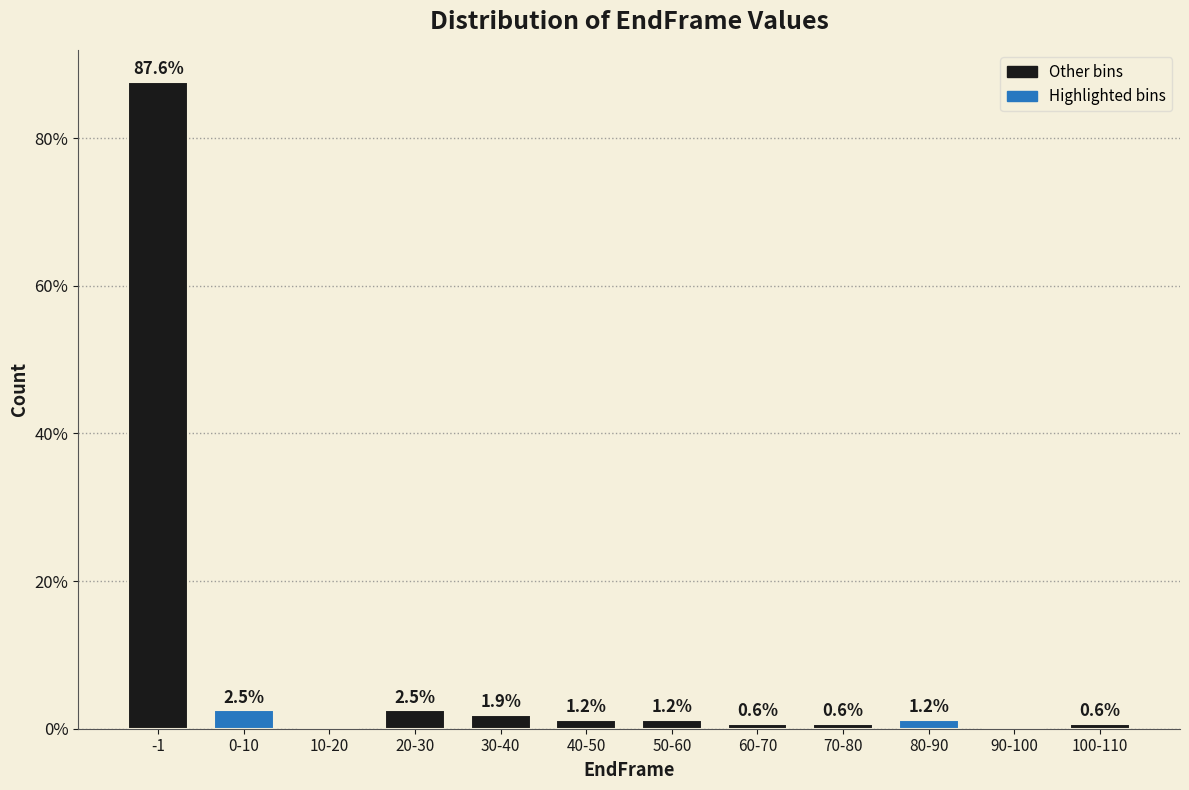

Reading left to right, what are all the values shown in this chart?

-1=87.6	0-10=2.5	10-20=0.0	20-30=2.5	30-40=1.9	40-50=1.2	50-60=1.2	60-70=0.6	70-80=0.6	80-90=1.2	90-100=0.0	100-110=0.6